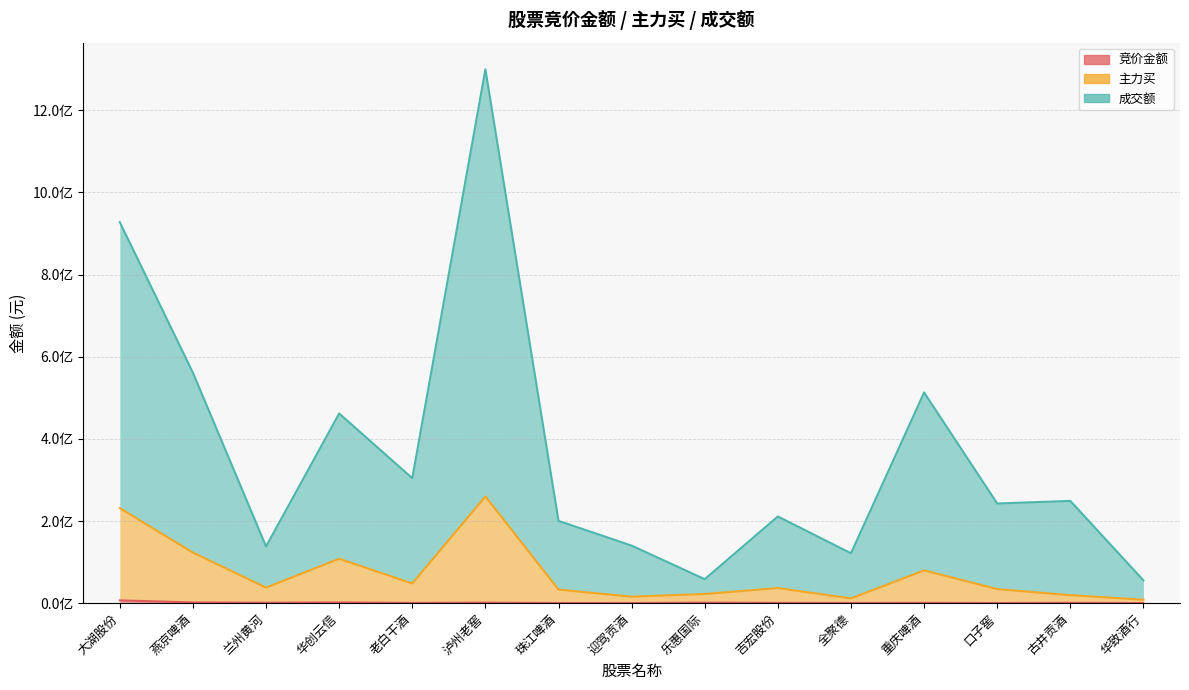

True or false: 竞价金额 has more than 1 points higher than both neighbors.

True